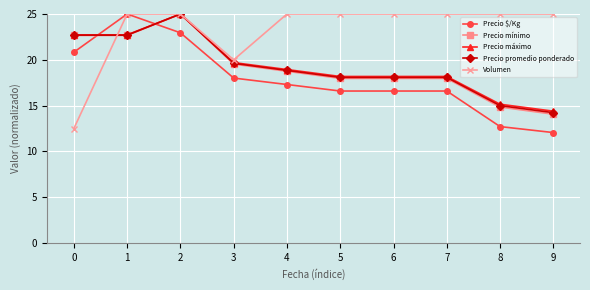

Between which two adjacent categories do Precio mínimo and Precio $/Kg first intersect?

0 and 1